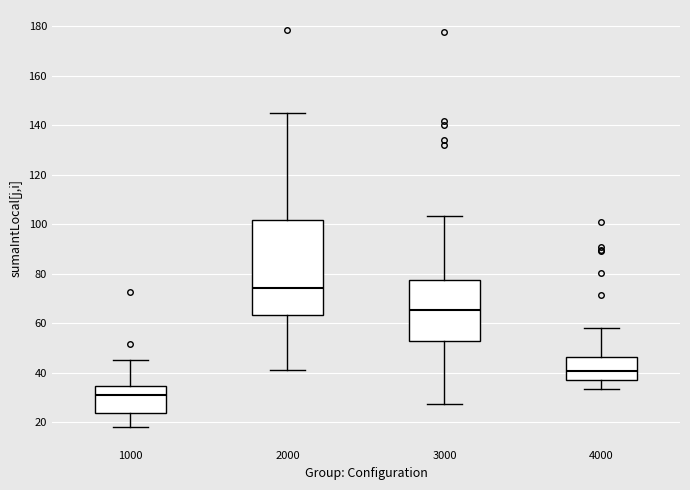

Comparing the boxes themselves (not the whiskers), which one is the tallest?

2000